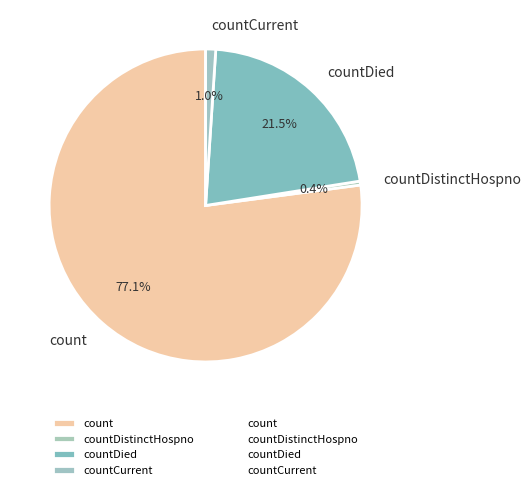

Which has a higher value, countDistinctHospno or countDied?

countDied